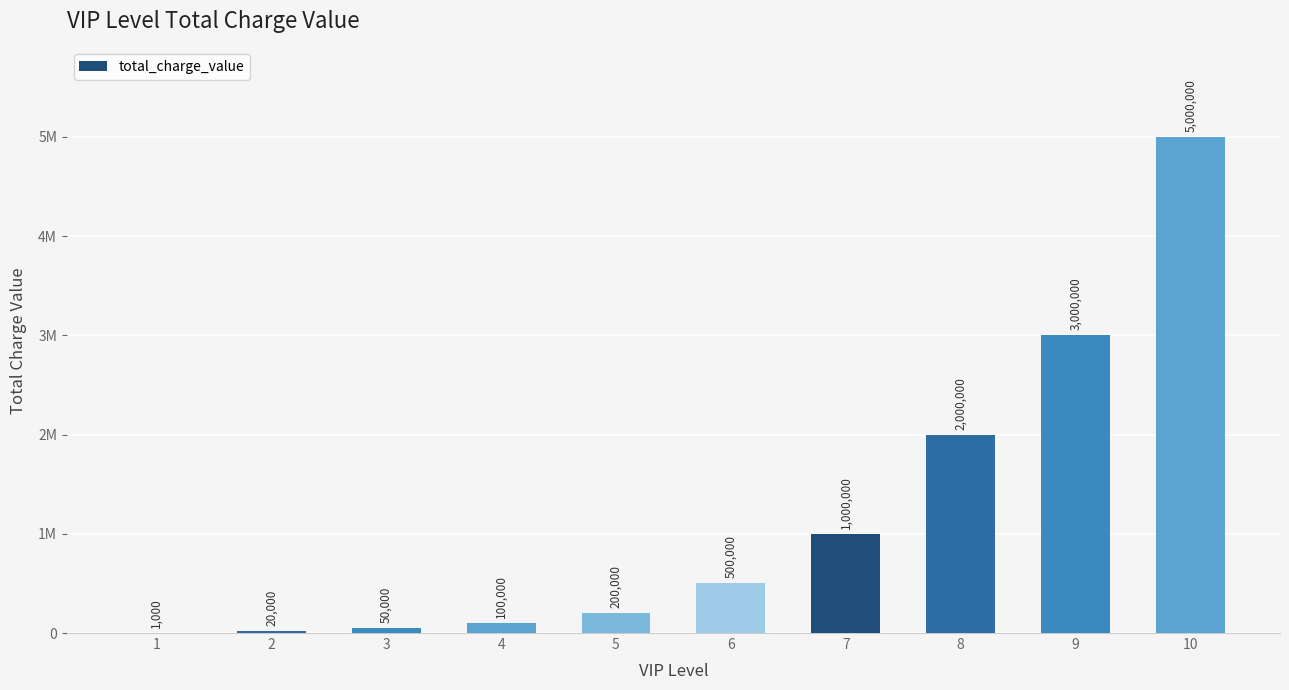

What is the difference between the maximum and minimum values?

4999000